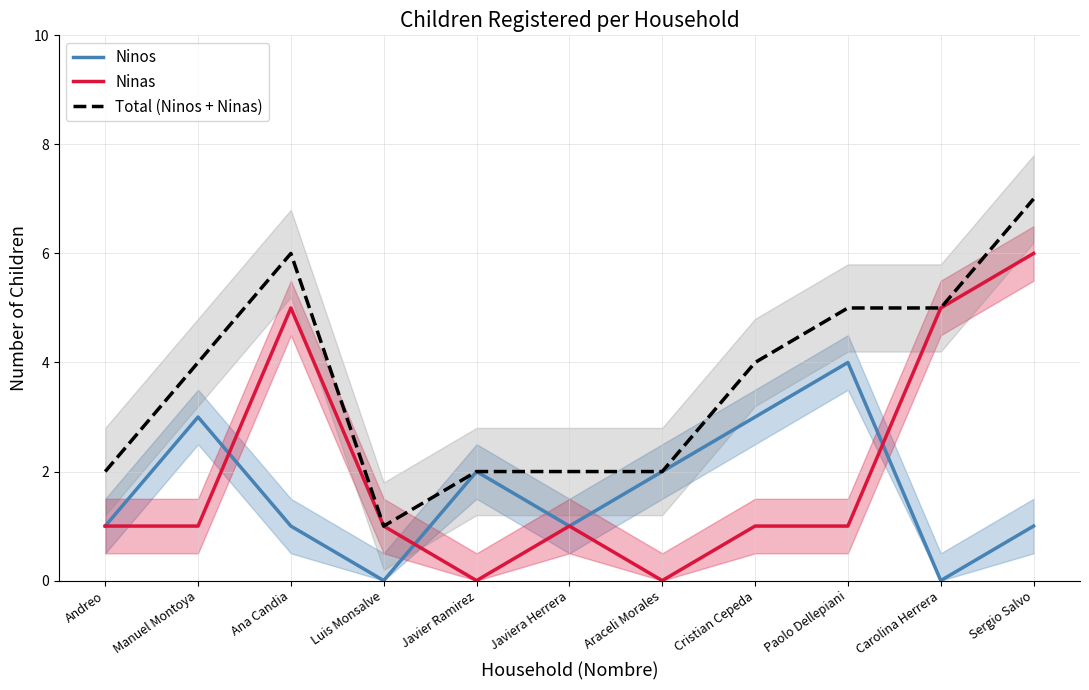

Reading left to right, extract all data points from this chart.

Ninos: 1	3	1	0	2	1	2	3	4	0	1
Ninas: 1	1	5	1	0	1	0	1	1	5	6
Total (Ninos + Ninas): 2	4	6	1	2	2	2	4	5	5	7